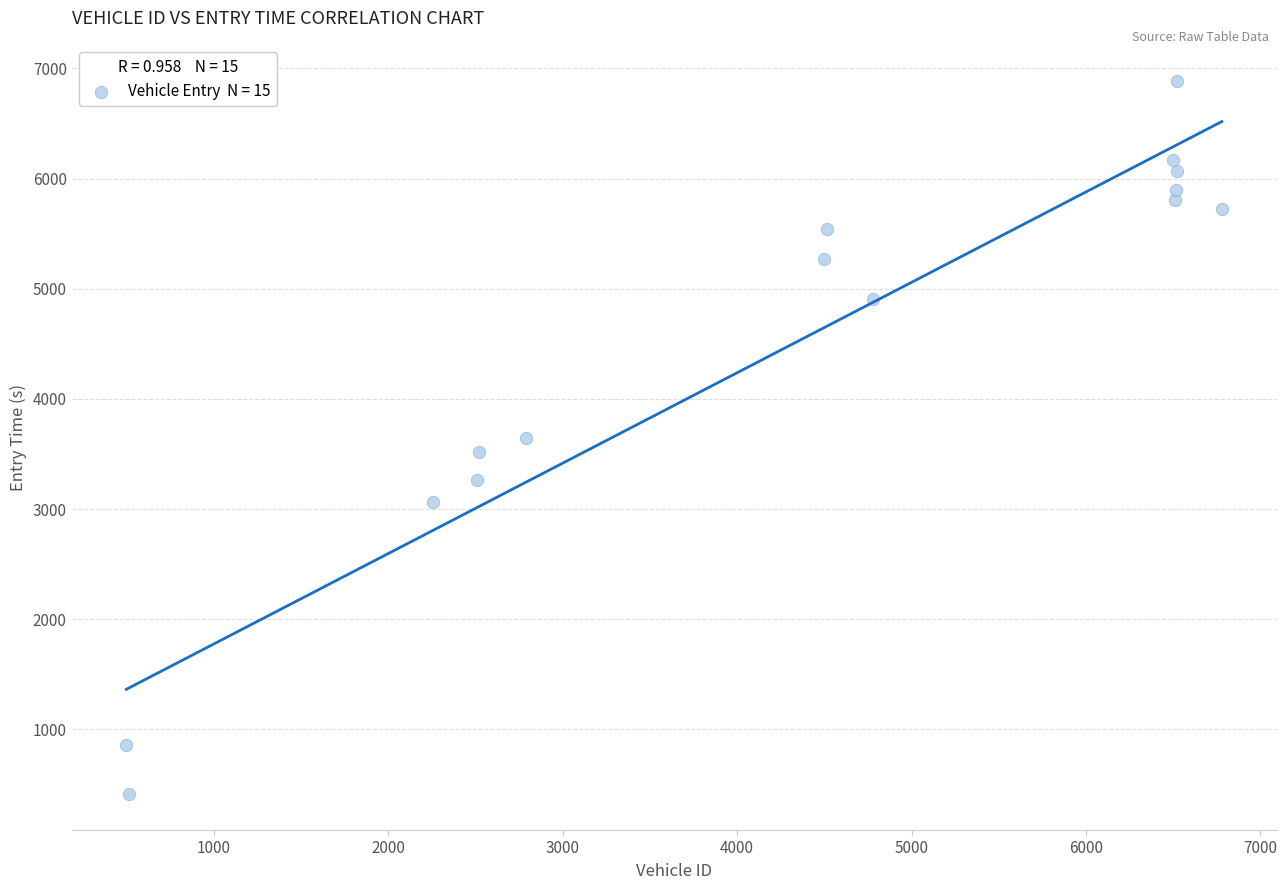

What is the range of X values (max minus min)?

6281.0